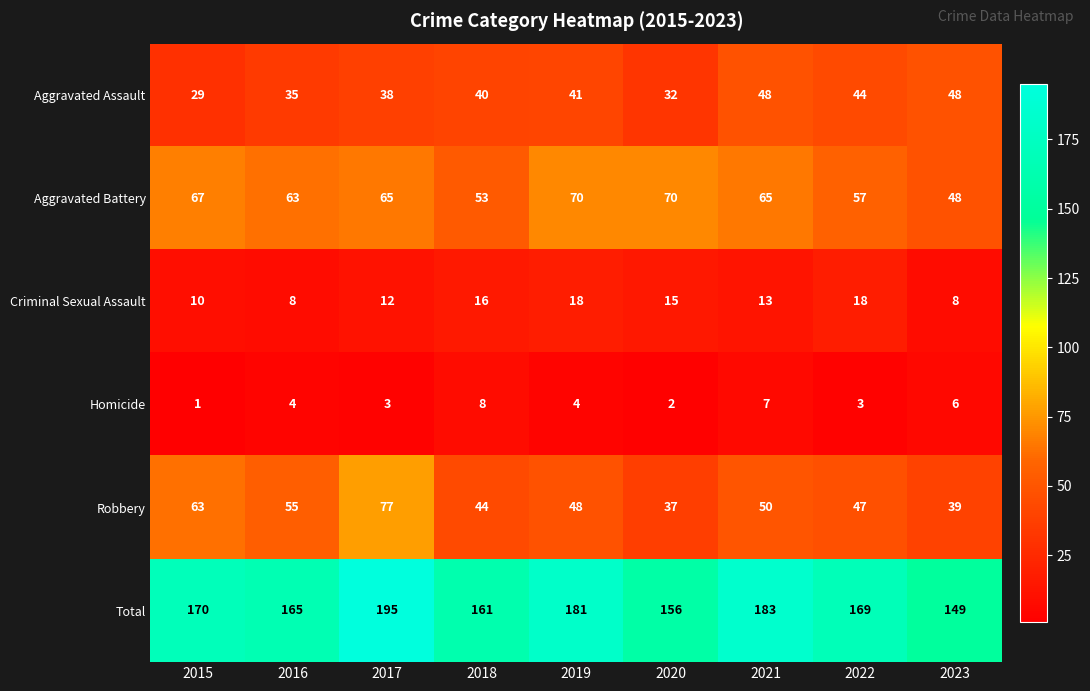

At 2022, list the series in order from smallest to largest.

Homicide, Criminal Sexual Assault, Aggravated Assault, Robbery, Aggravated Battery, Total